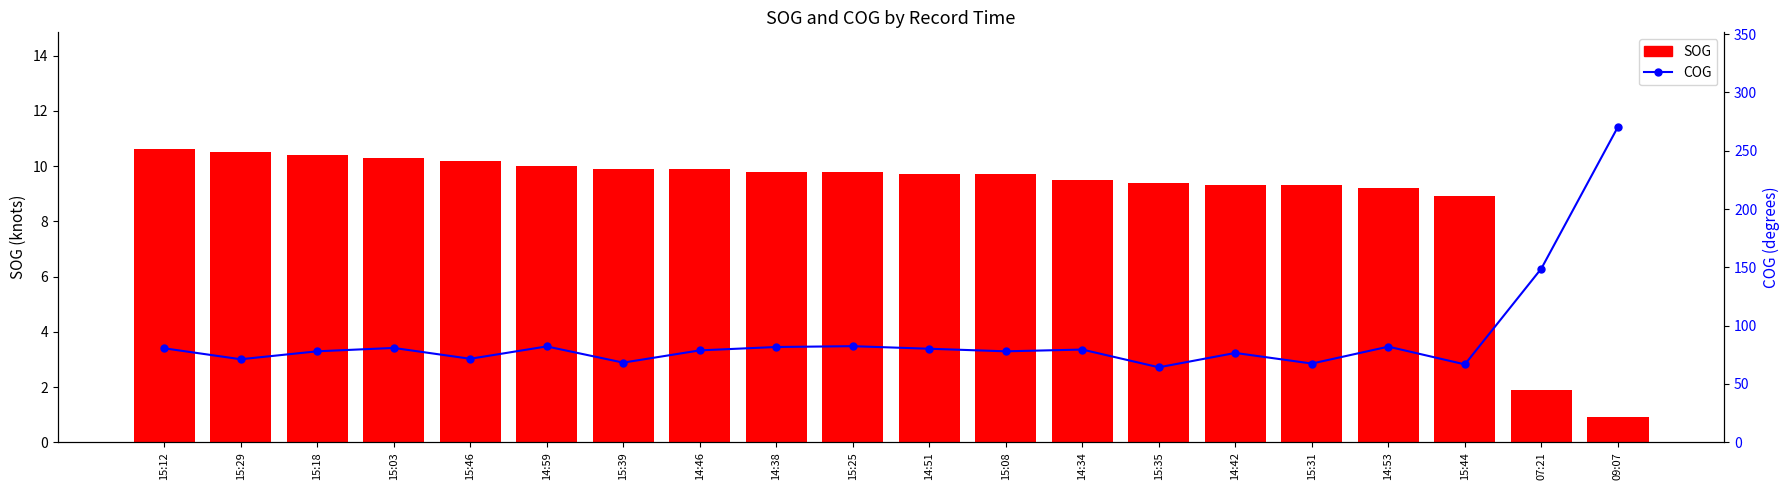

What is the sum of all COG values?

1790.0